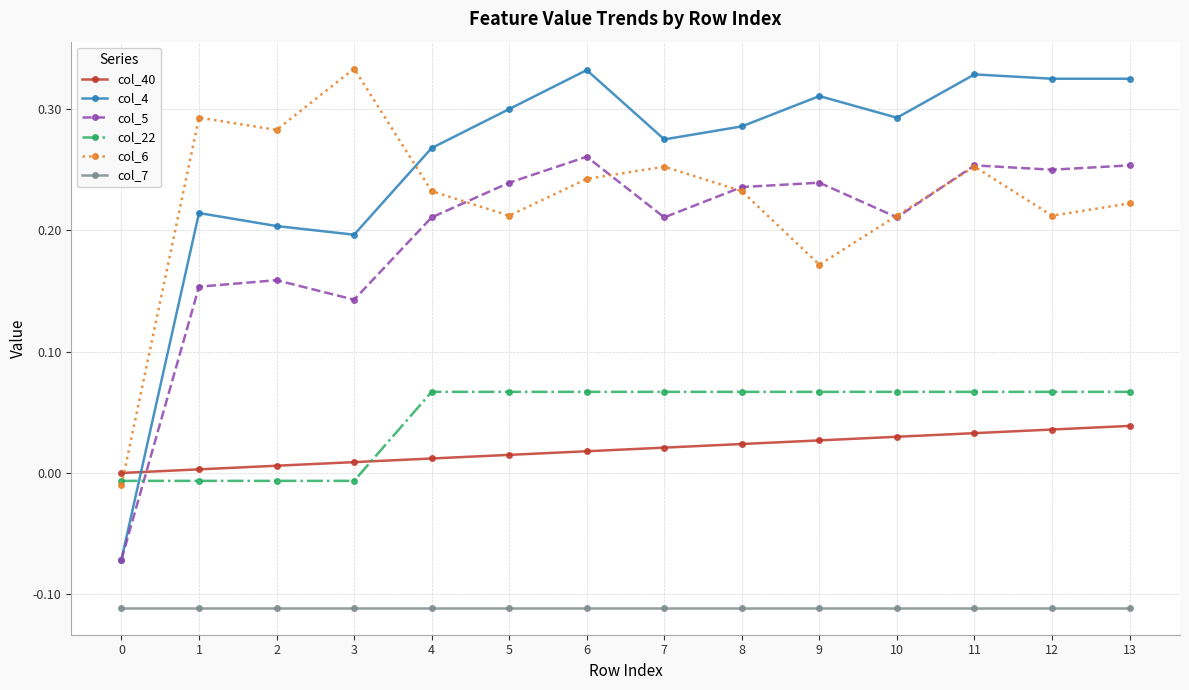

Does the chart display data point markers on the line(s)?

Yes